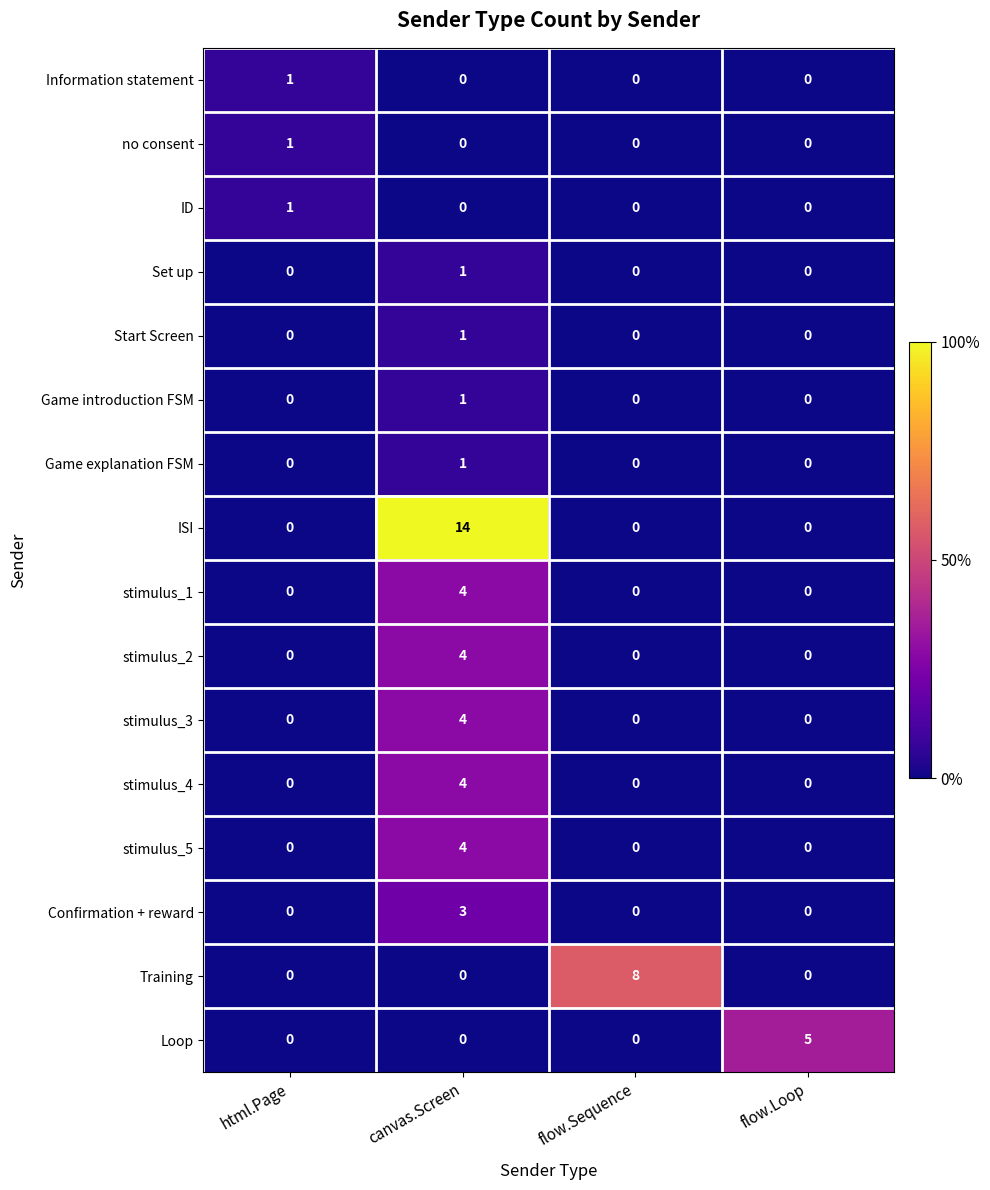

What is the difference between the maximum and minimum values in the ISI series?

14